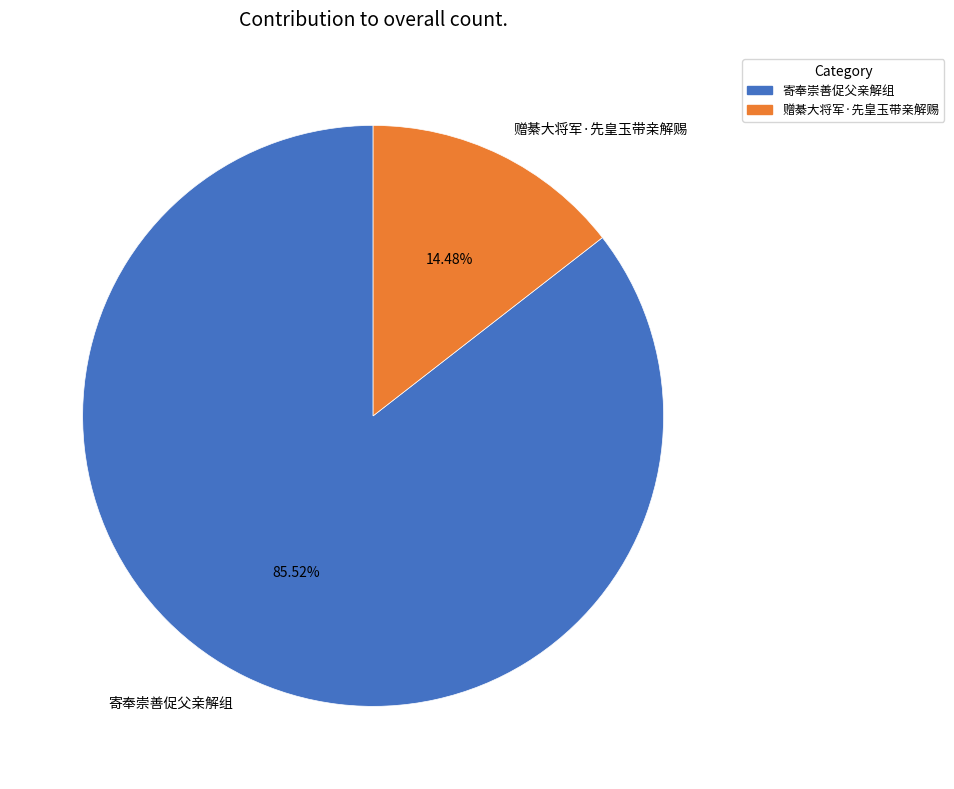

What percentage is the 寄奉崇善促父亲解组 slice, to the nearest percent?

86%